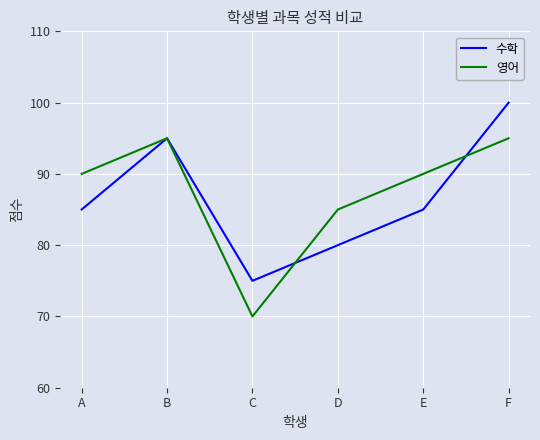

Read the 영어 value at D, to the nearest 5.

85